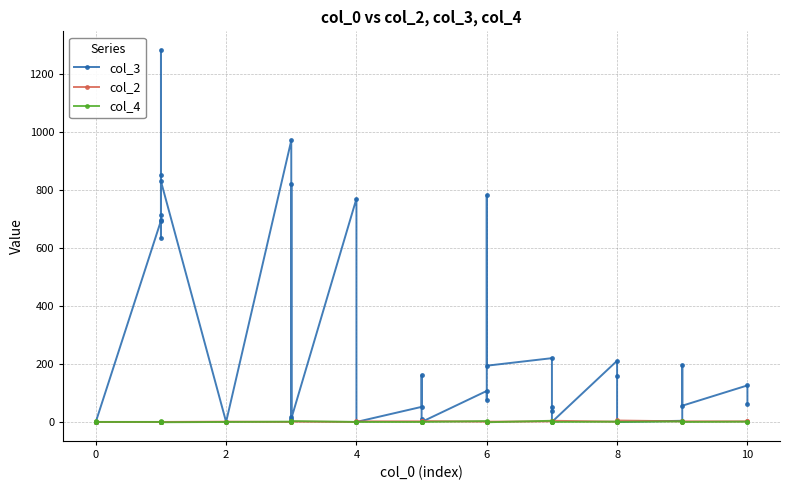

The value of col_2 at 8 is 1. True or false?

False